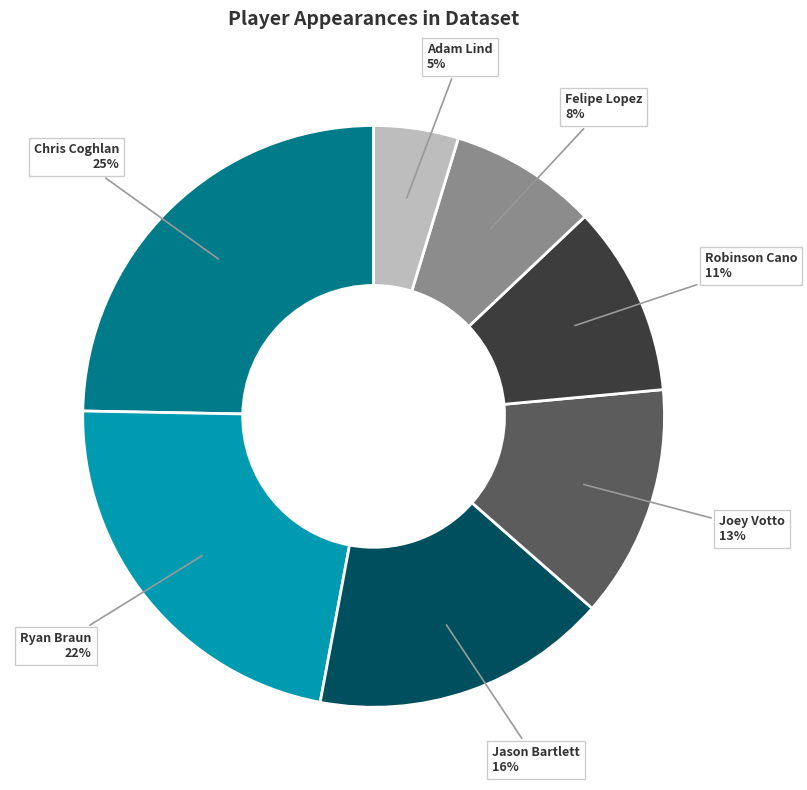

To the nearest percent, what portion does Joey Votto represent?

13%